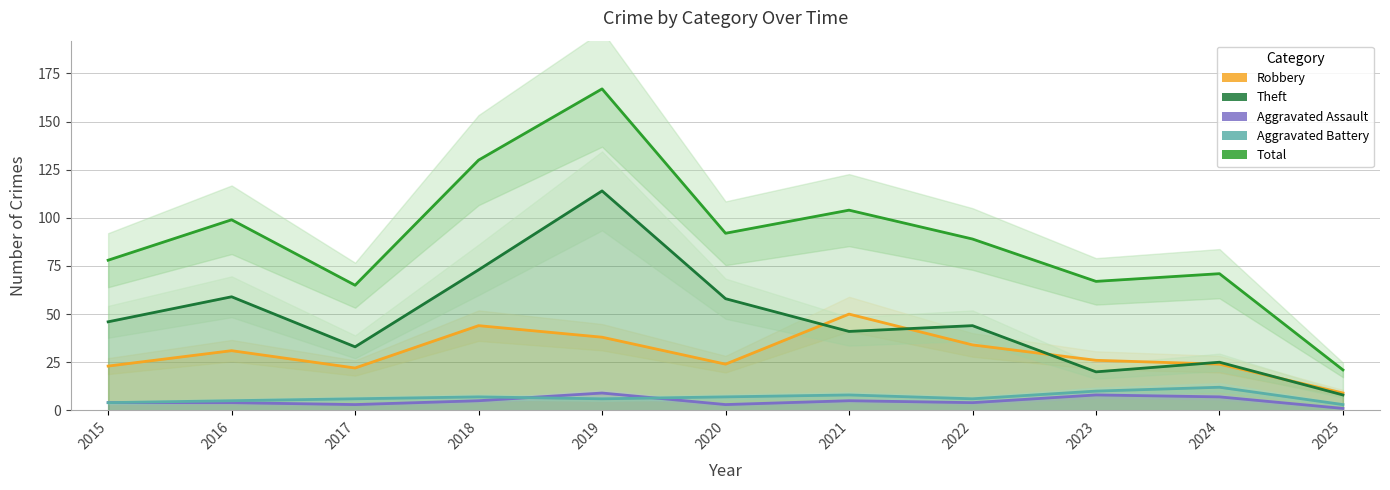

At which category does Total reach its first local peak?

2016